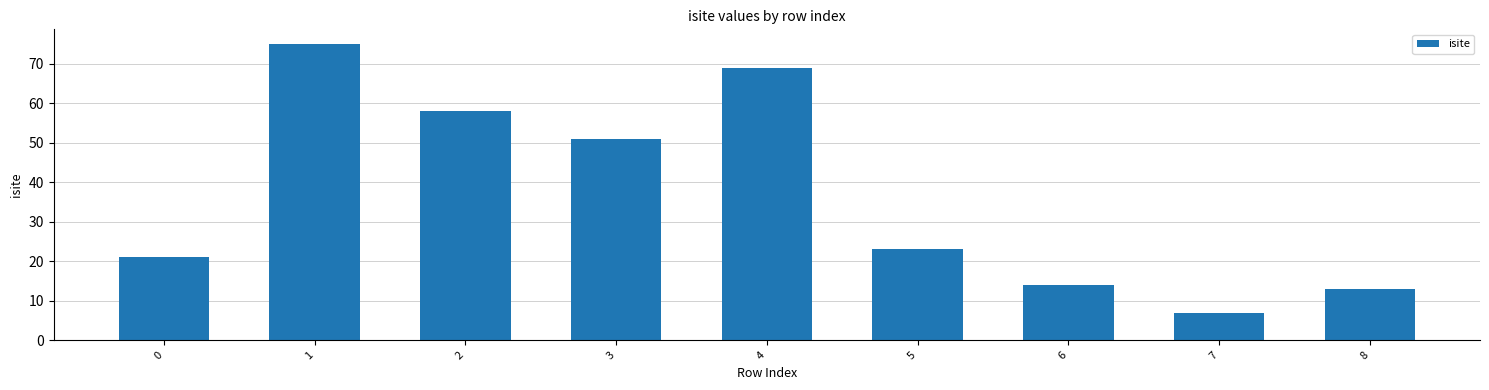

Where is the data nearest to the value 41?

3